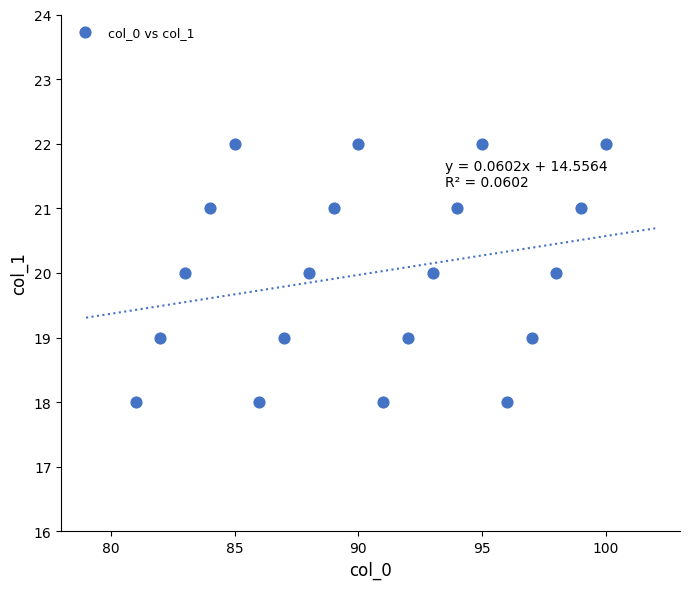

What is the range of X values (max minus min)?

19